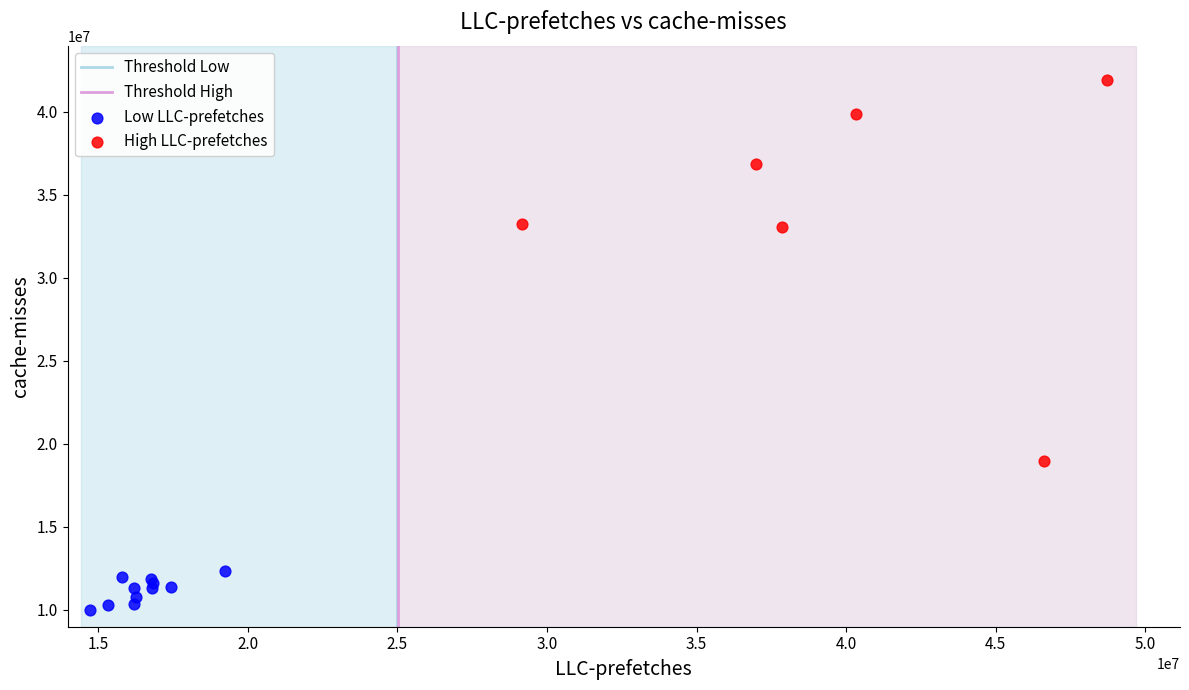

Which series contains the highest Y value?

High LLC-prefetches